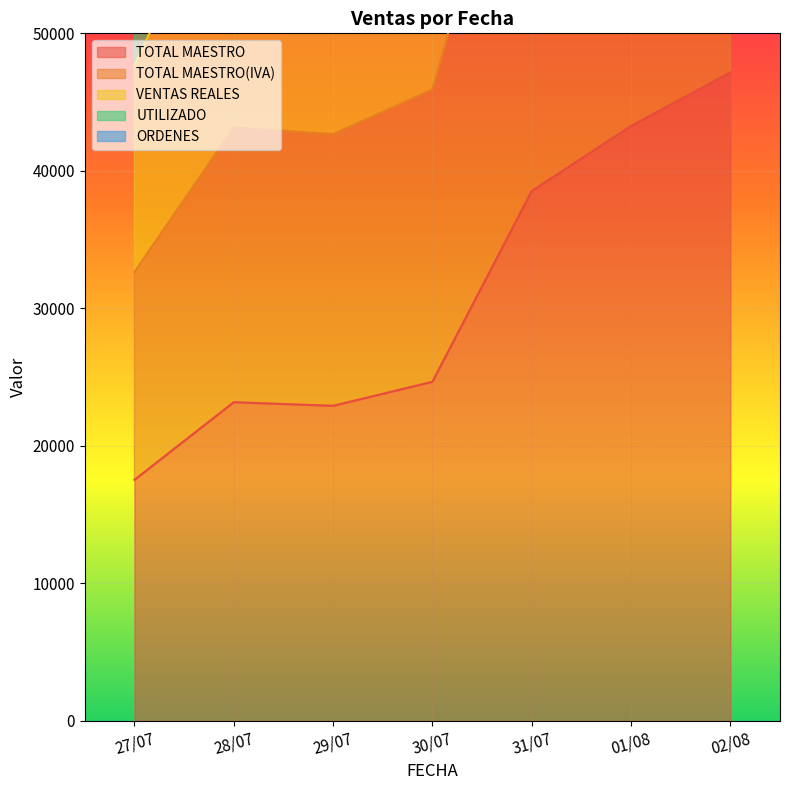

How many values in the VENTAS REALES series are below 67052?

3